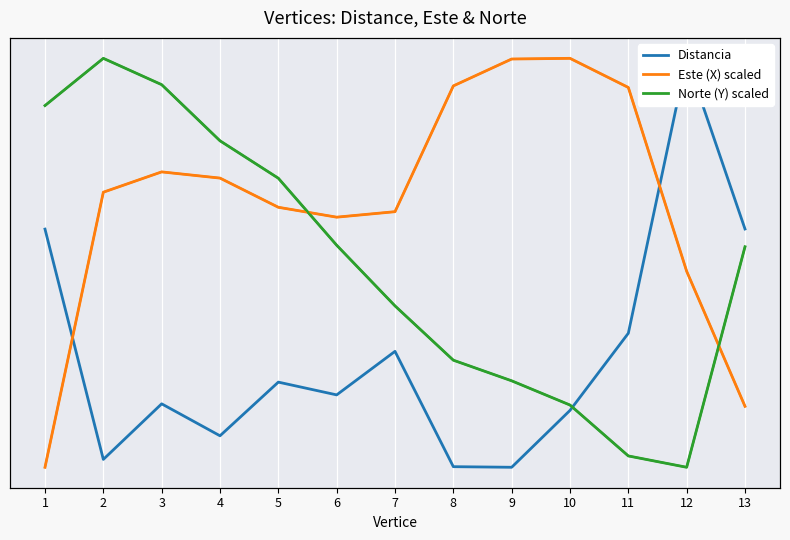

What value does the Este (X) series have at 12?

777700.4